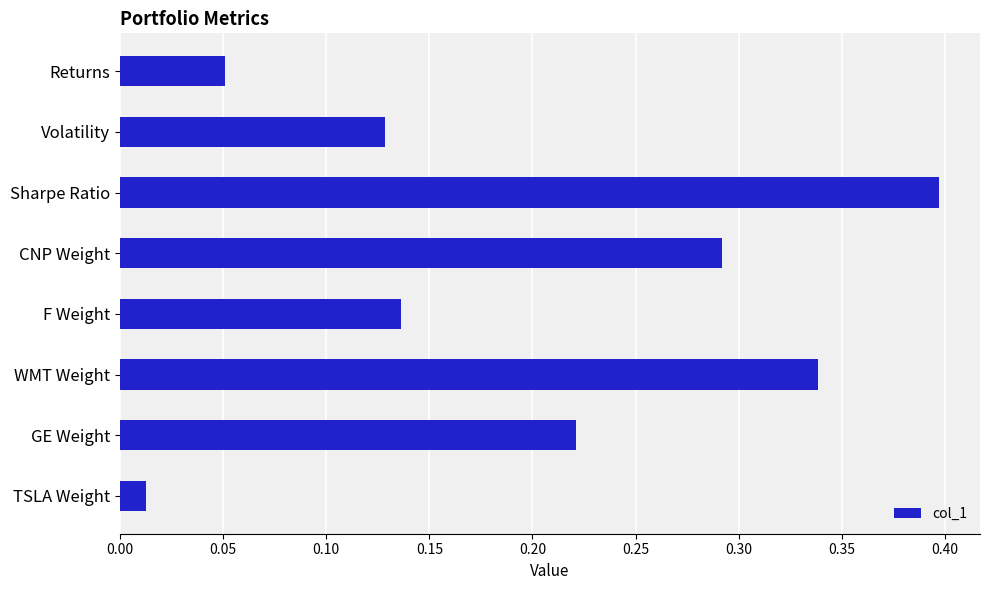

List the labels in order of value, smallest first.

TSLA Weight, Returns, Volatility, F Weight, GE Weight, CNP Weight, WMT Weight, Sharpe Ratio